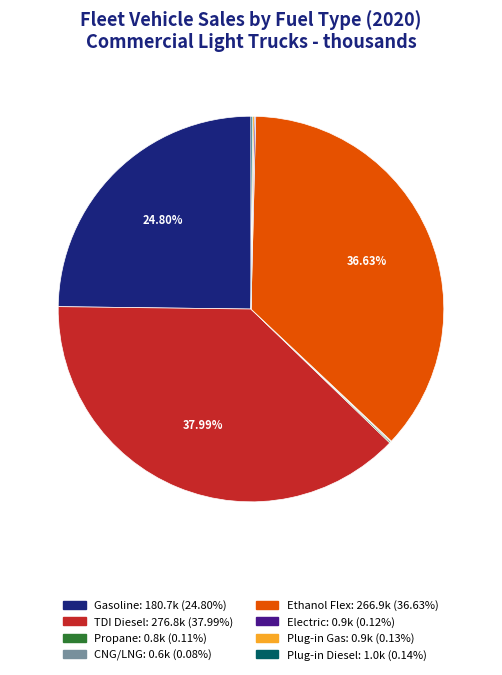

Approximately how many times larger is the value at TDI Diesel compared to Gasoline?

1.5